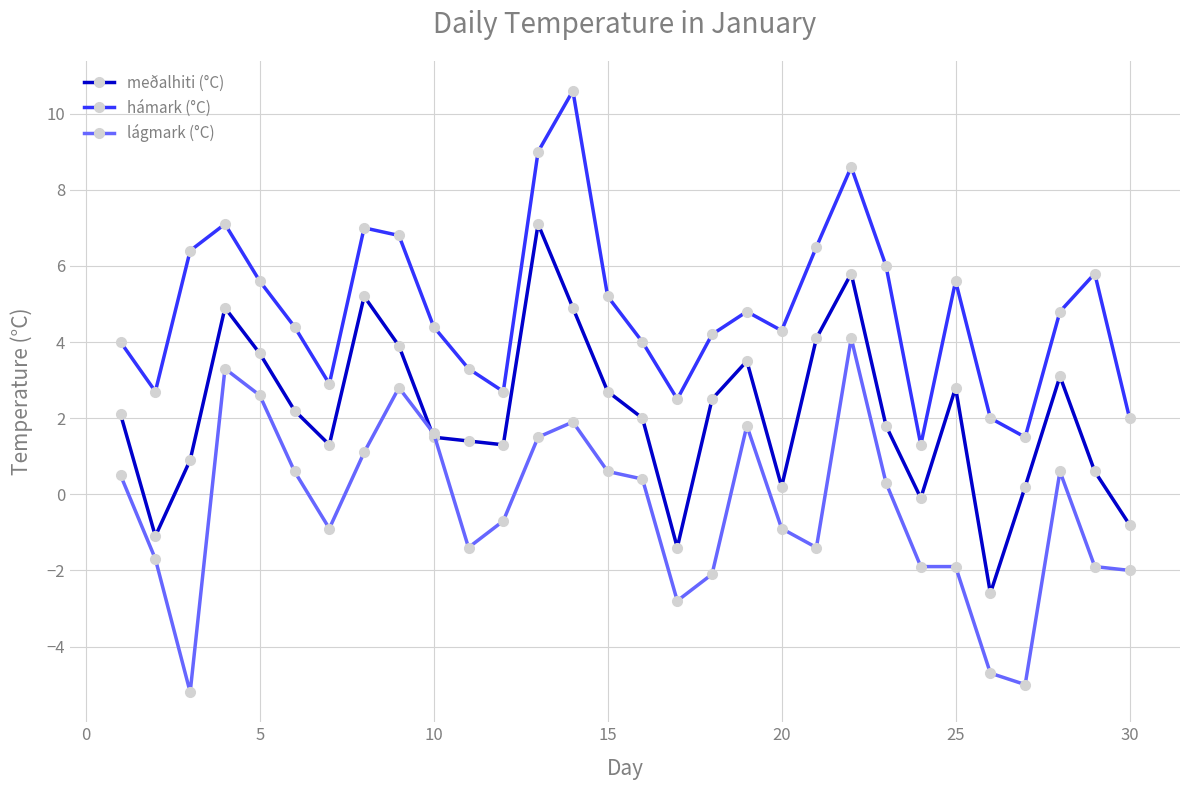

What is the value of the meðalhiti (°C) point at the 27th from the left?

0.2